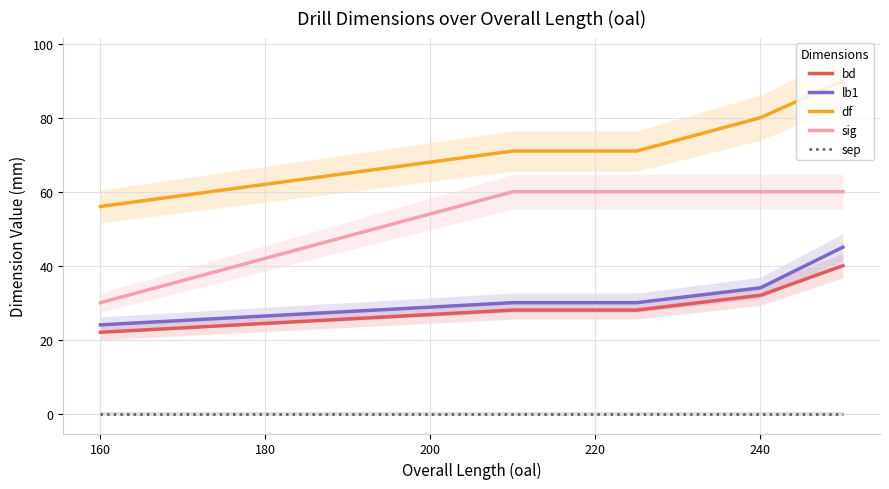

Is this an area chart (filled region under the line)?

No